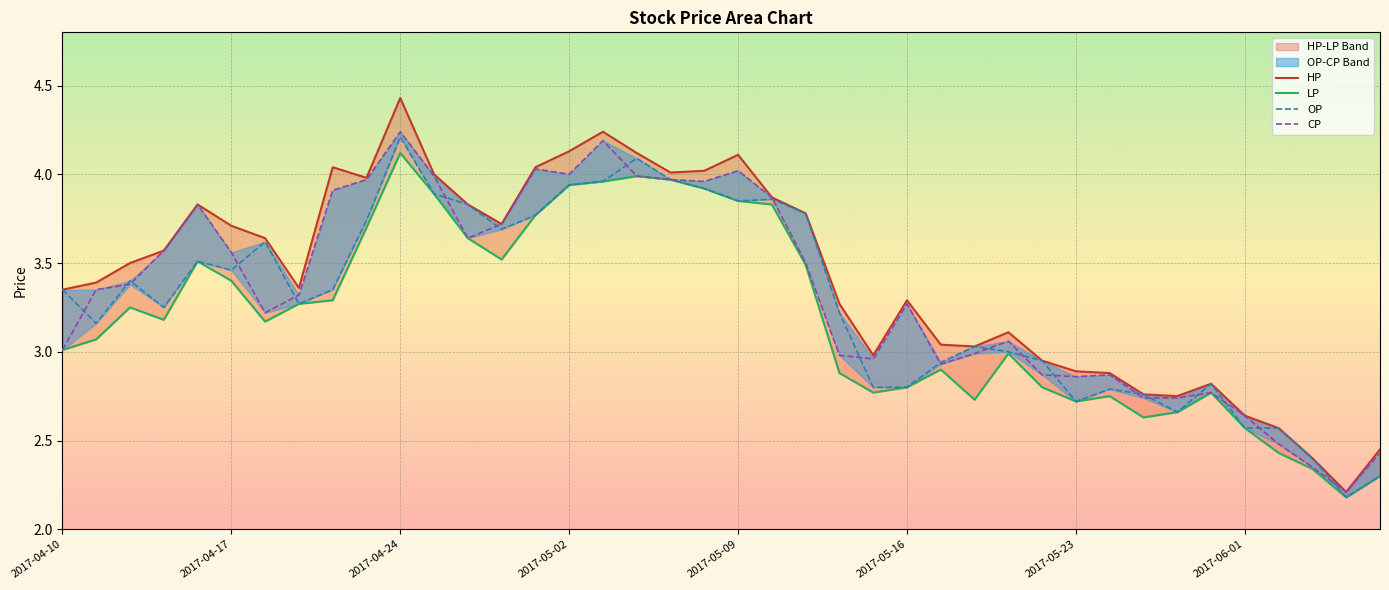

At which label is LP closest to 3?

2017-04-10